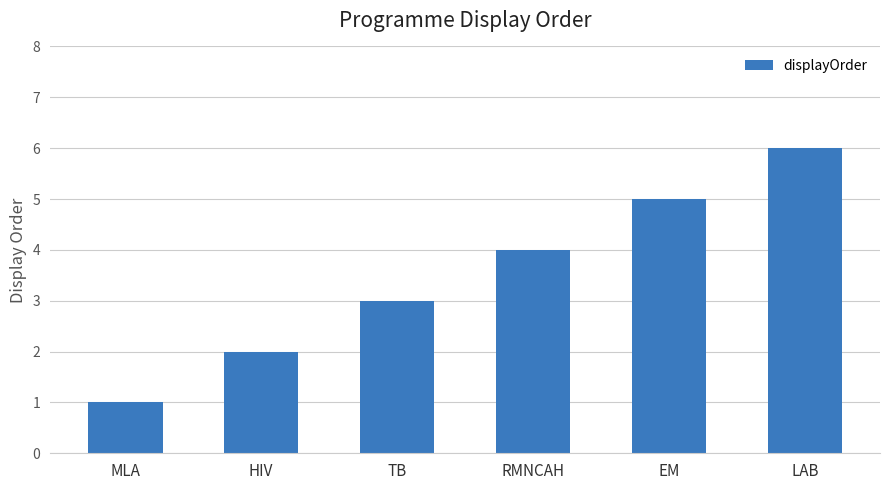

Rank the categories by value from highest to lowest.

LAB, EM, RMNCAH, TB, HIV, MLA